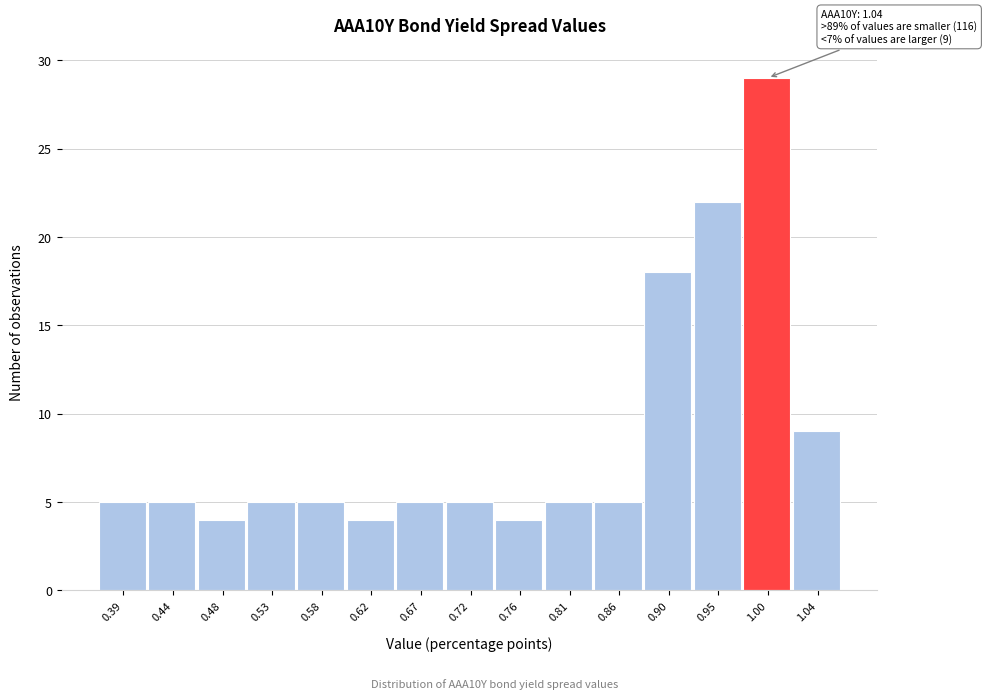

Reading right to left, list all the values displayed in this chart.

1.04=9	1.00=29	0.95=22	0.90=18	0.86=5	0.81=5	0.76=4	0.72=5	0.67=5	0.62=4	0.58=5	0.53=5	0.48=4	0.44=5	0.39=5